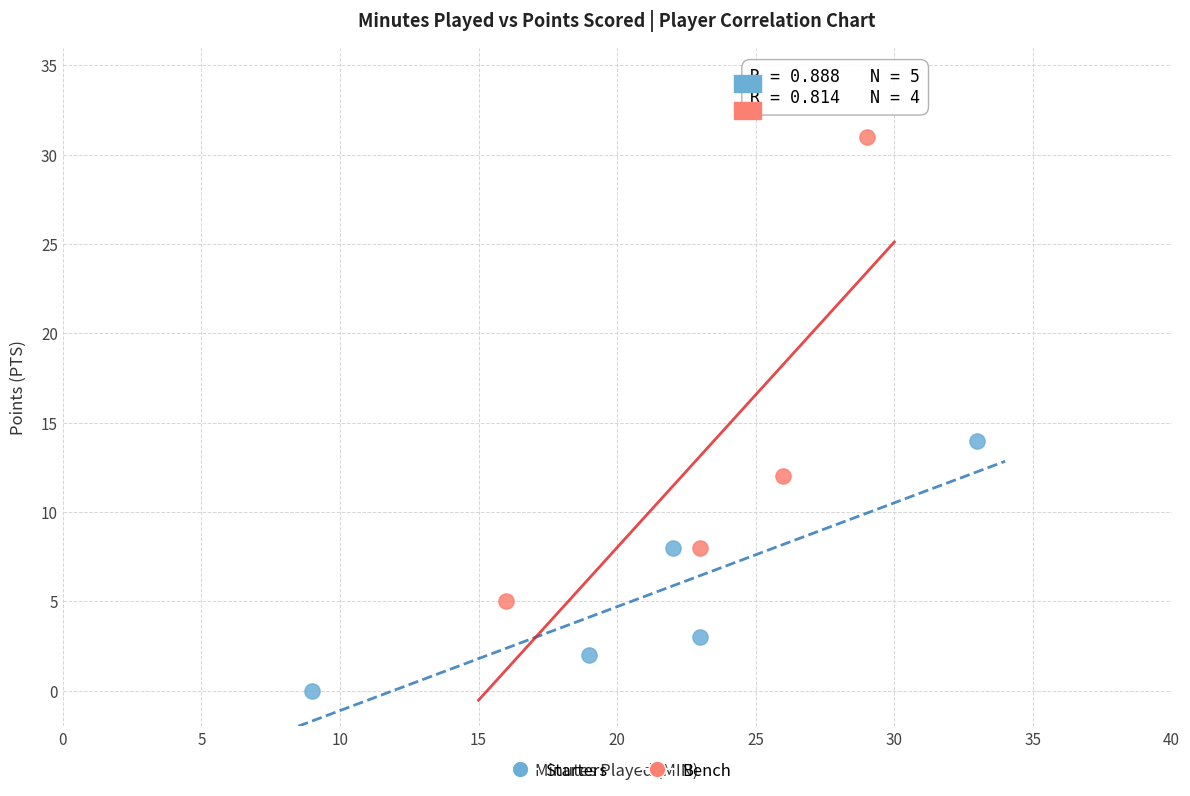

What are all the series names shown in the legend?

Starters, Bench